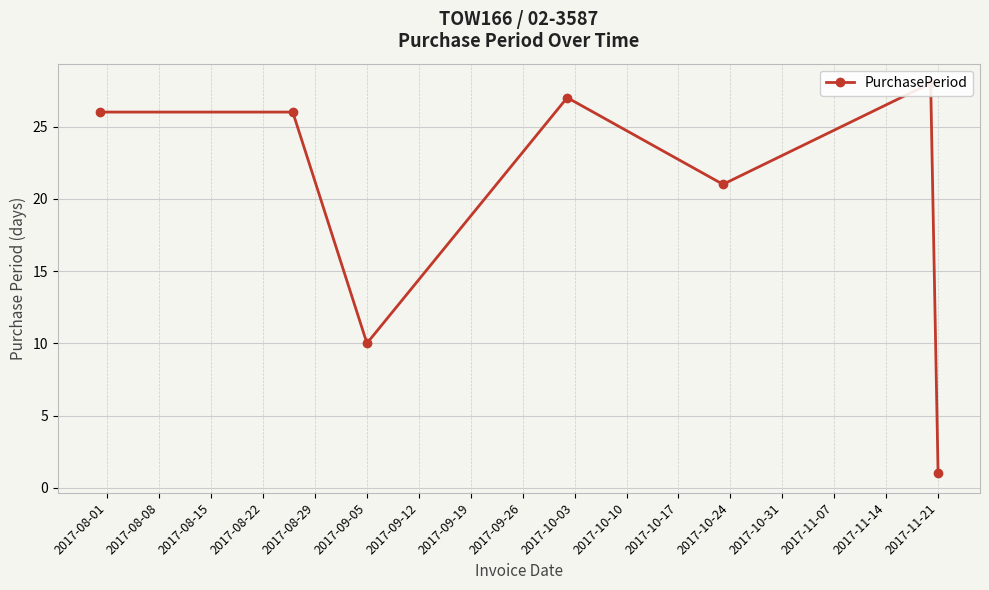

True or false: the data has more than 1 interior local peaks.

True